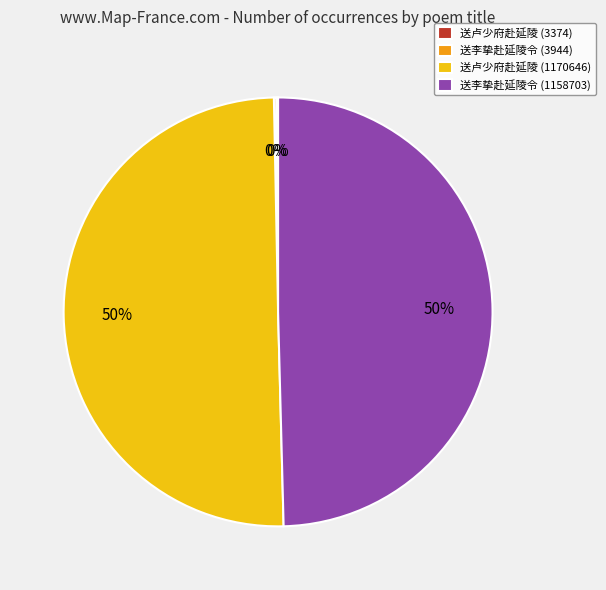

Is it true that 送李挚赴延陵令 (1158703) is 50% of the pie?

True